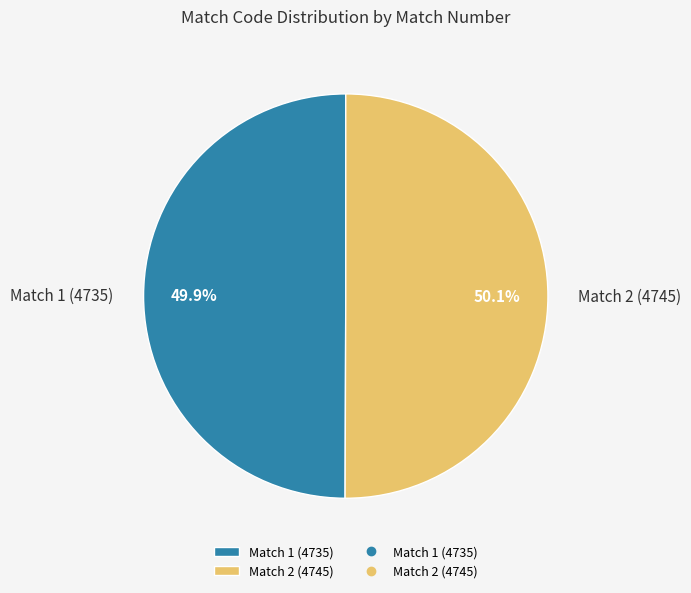

To the nearest percent, what is the combined percentage of Match 2 (4745) and Match 1 (4735)?

100%